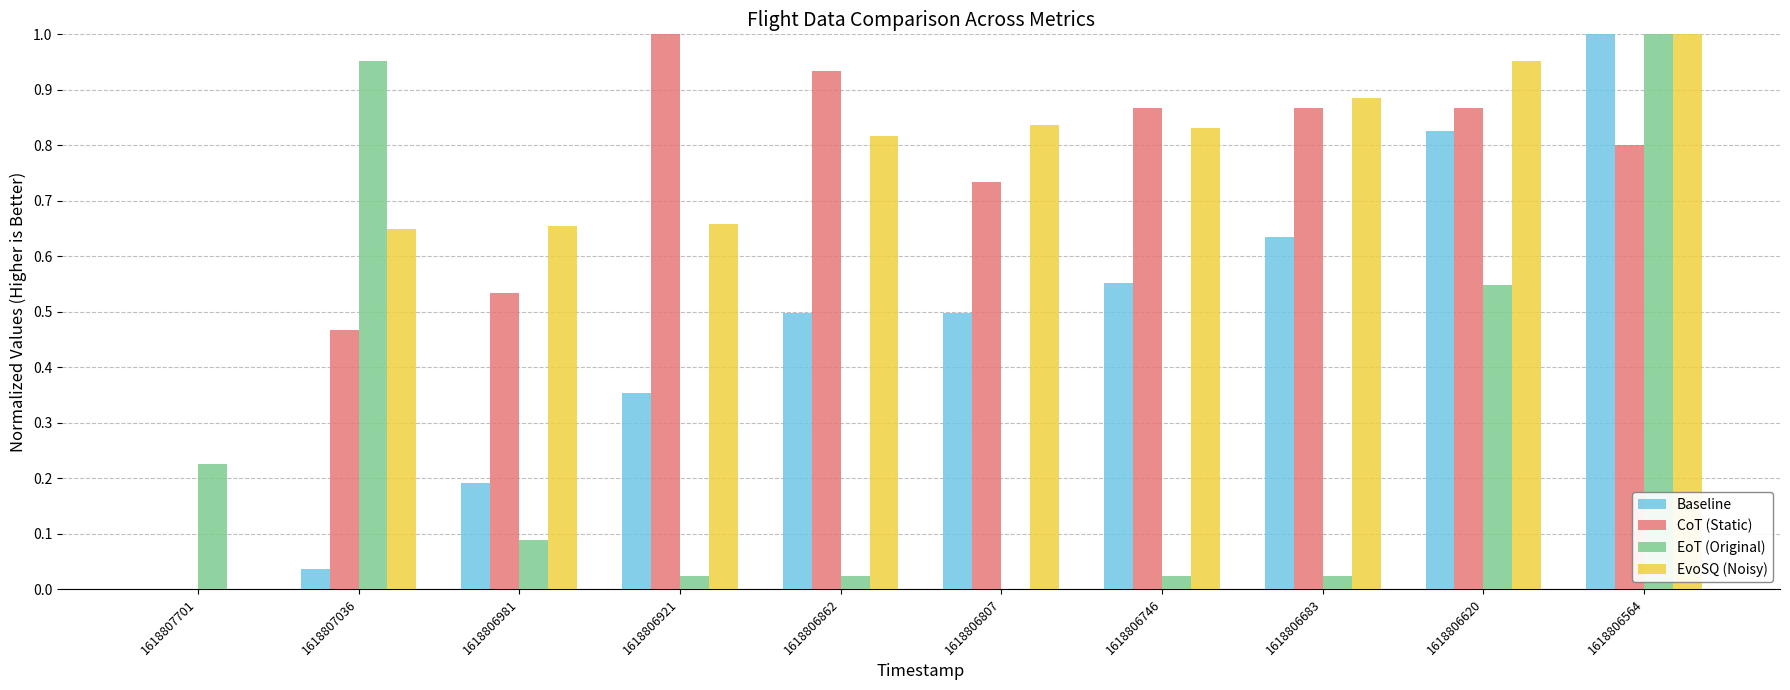

At which label is EoT (Original) closest to 0?

1618806807